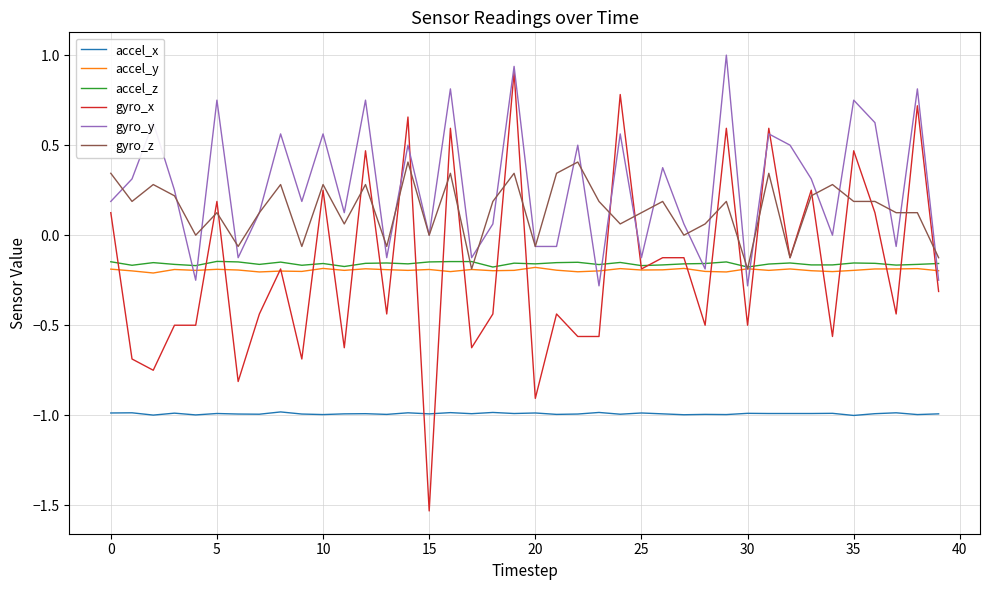

True or false: accel_y and accel_x intersect in this chart.

False